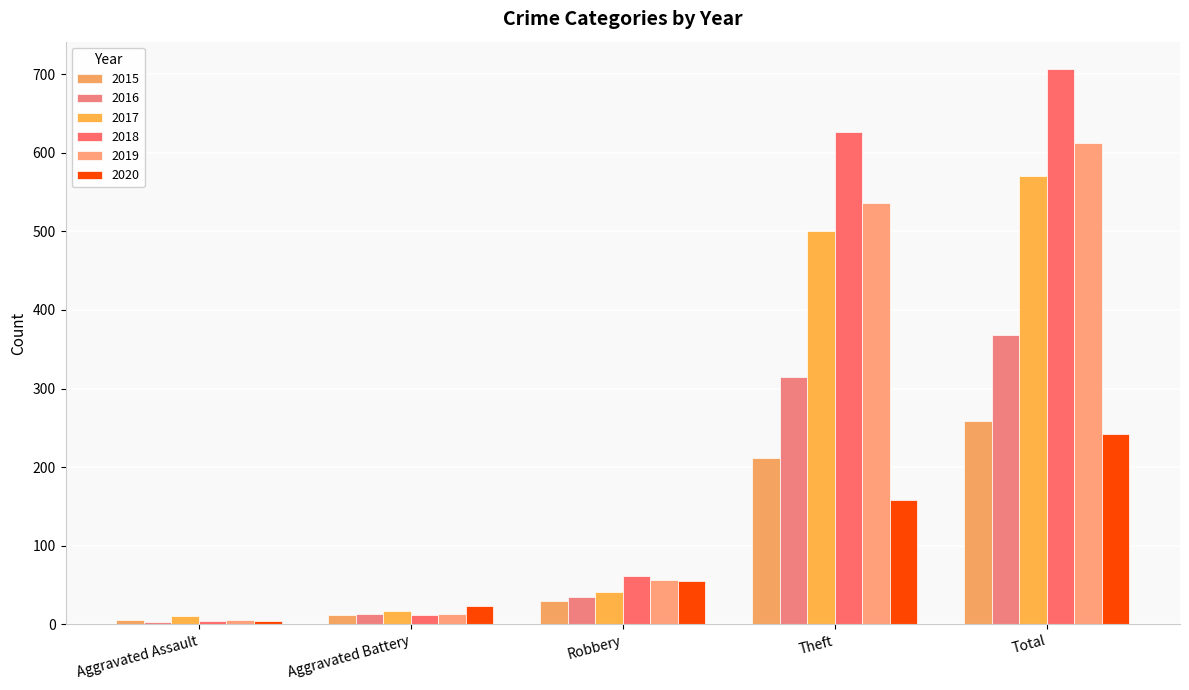

What are all the series names shown in the legend?

2015, 2016, 2017, 2018, 2019, 2020